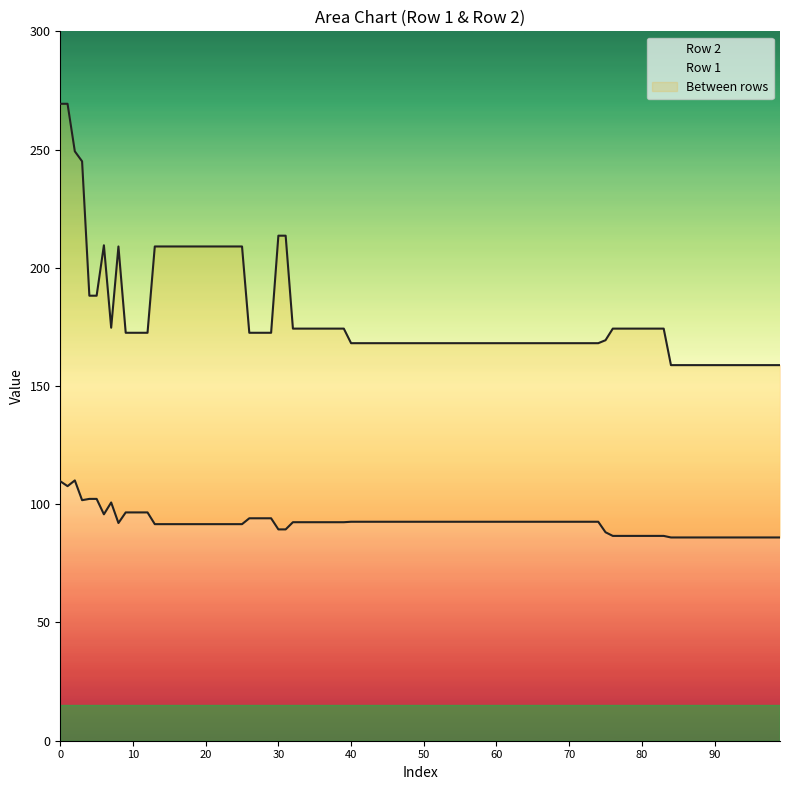

Which series has the largest total across all categories?

Row 2